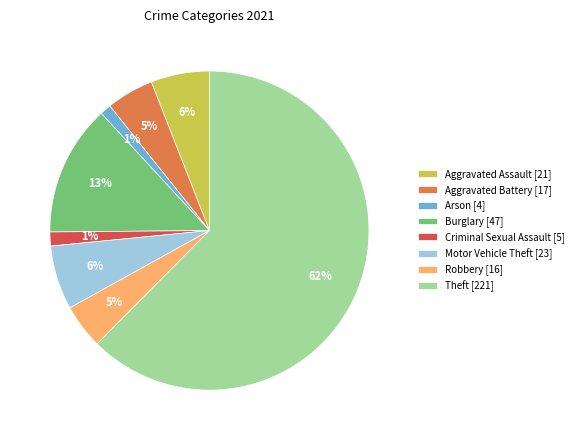

Between Theft and Aggravated Battery, which is larger?

Theft